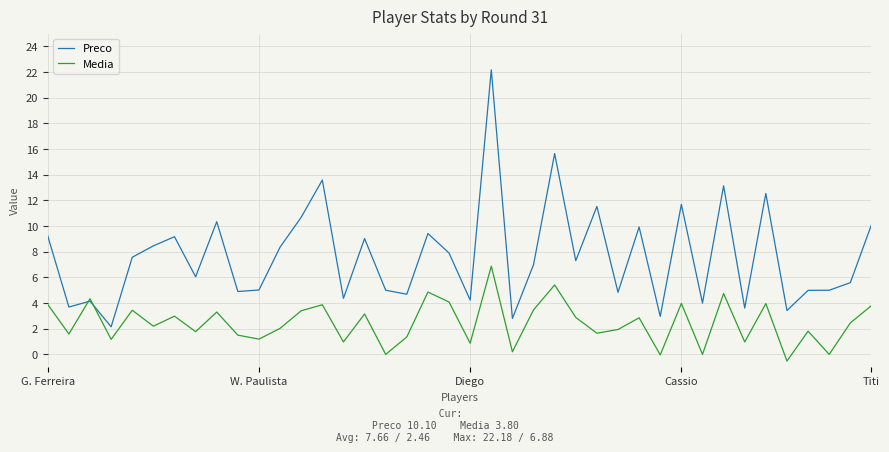

Rank the series by their maximum value, from highest to lowest.

Preco, Media